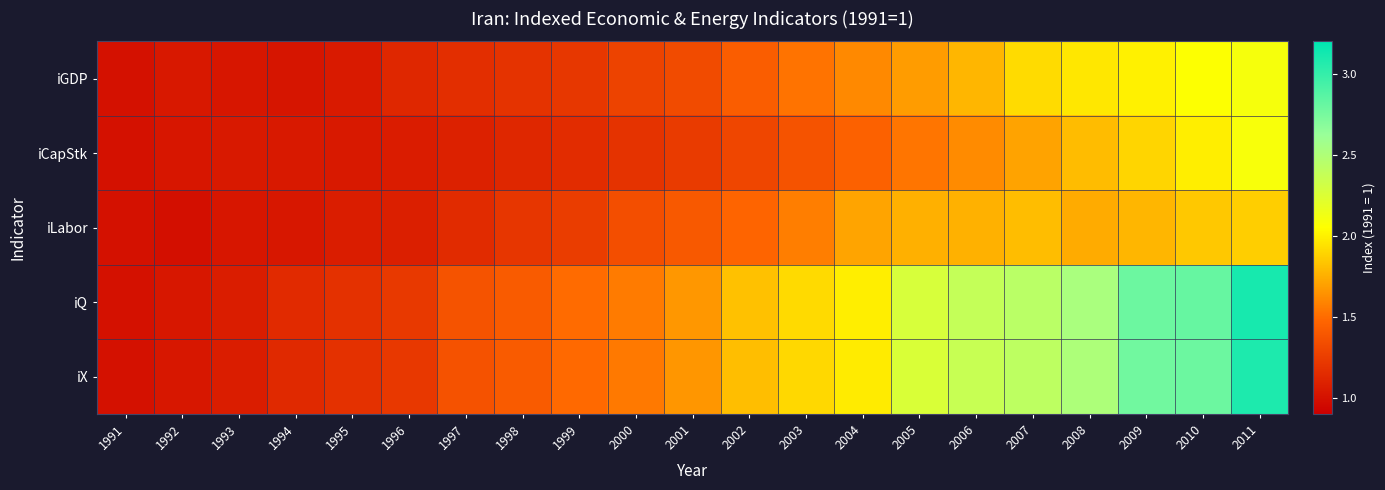

Count the number of data series in this chart.

5